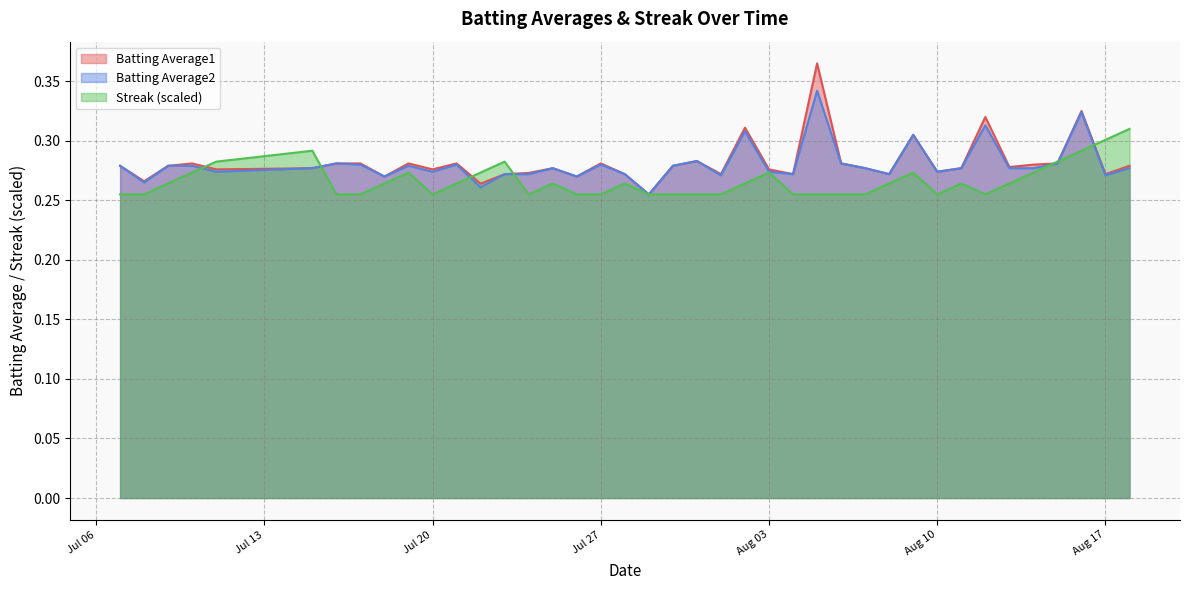

The Batting Average2 series shows 0.4 at Jul 27. True or false?

False